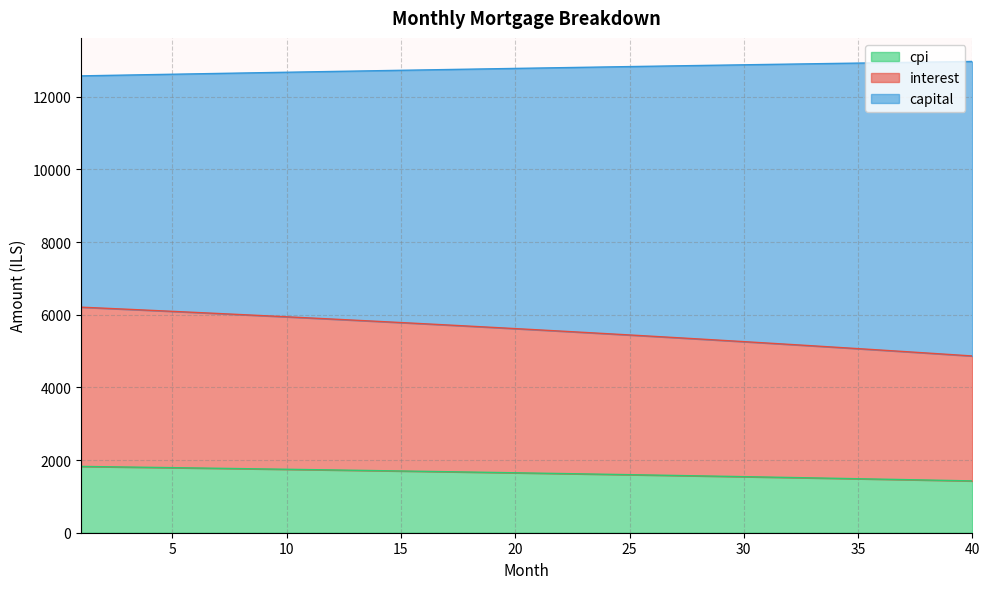

At which category does the chart reach its minimum across all series?

40